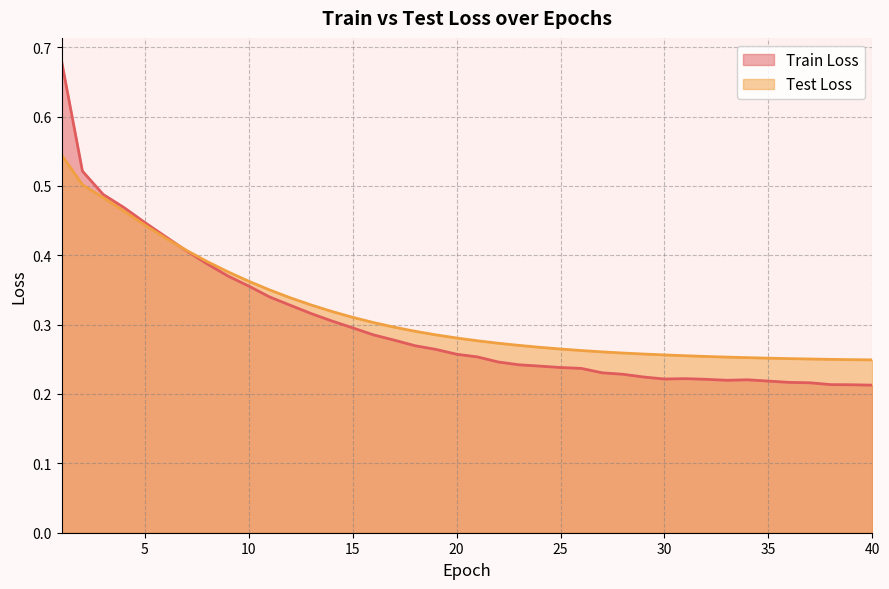

How many lines are shown in the chart?

2